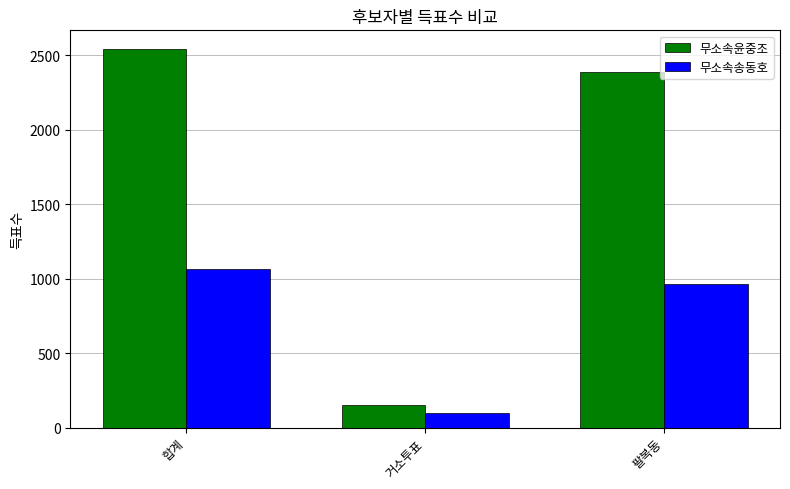

Reading left to right, extract all data points from this chart.

무소속윤중조: 합계=2541	거소투표=151	팔복동=2390
무소속송동호: 합계=1065	거소투표=98	팔복동=965